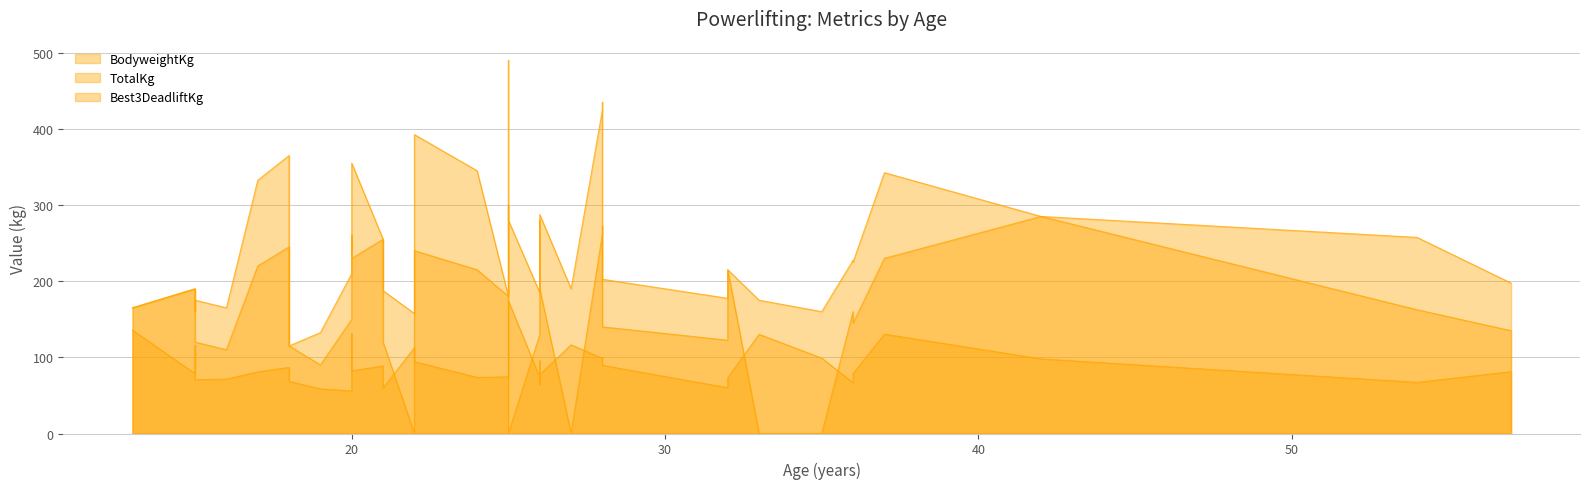

How many times do BodyweightKg and Best3DeadliftKg cross each other?

1